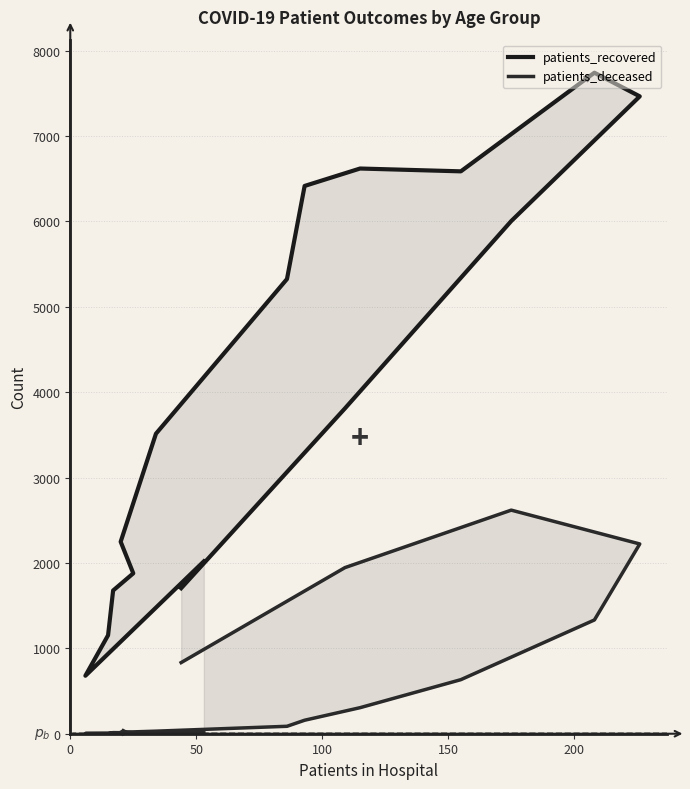

True or false: patients_recovered and patients_deceased intersect in this chart.

False